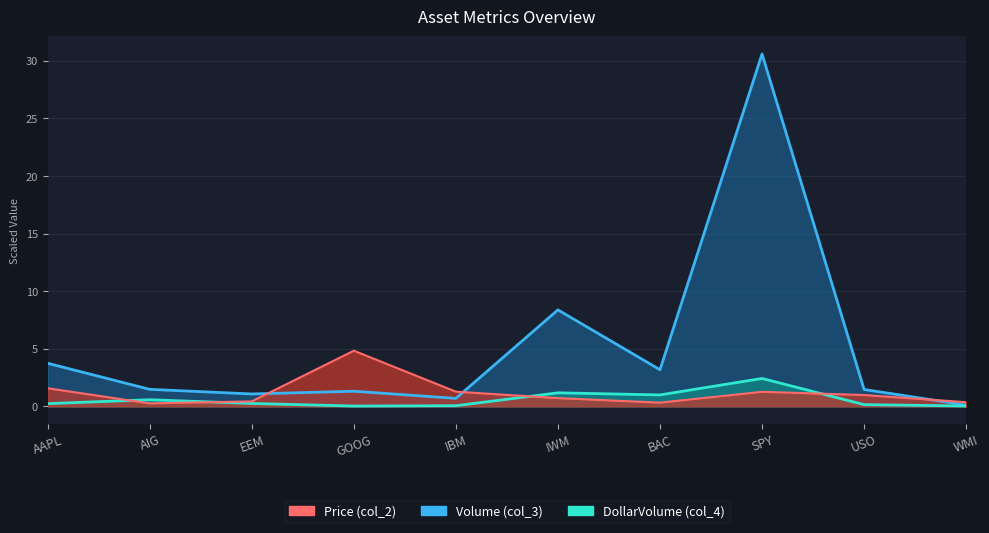

What is the label of the 8th point from the left?

SPY